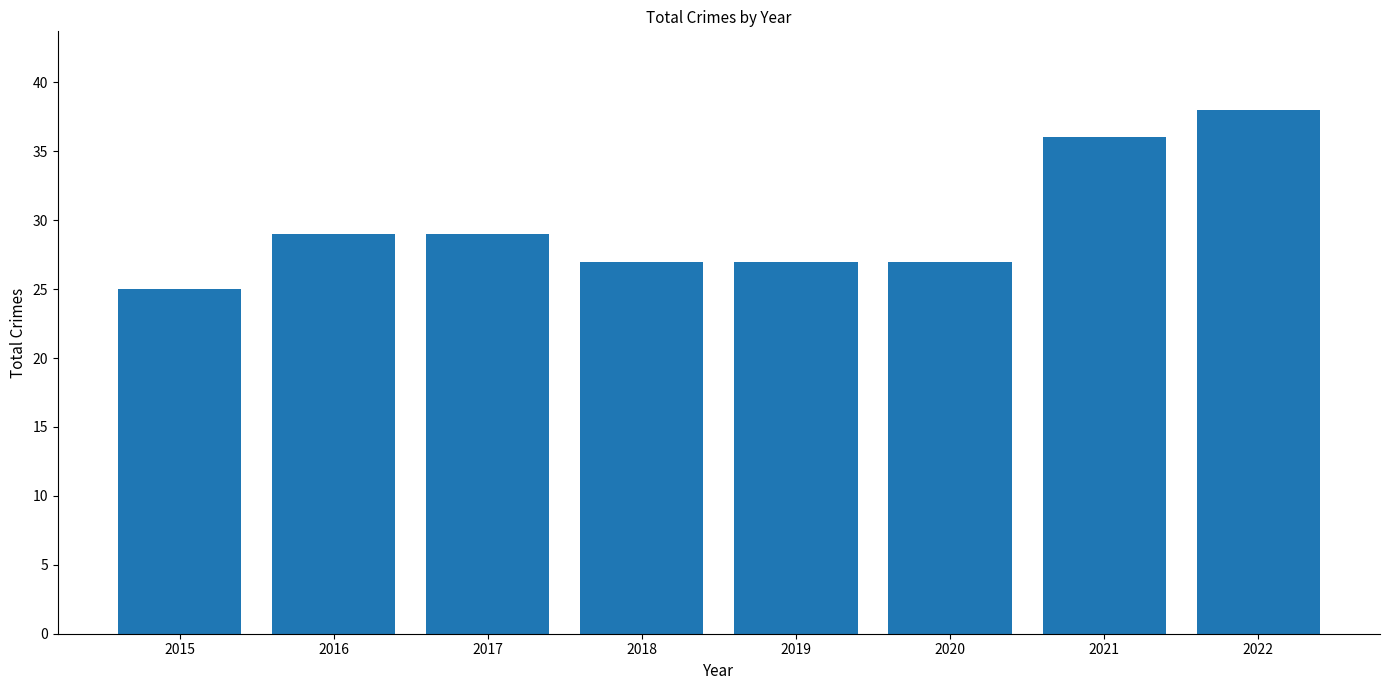

How many values are between 27 and 36?

6